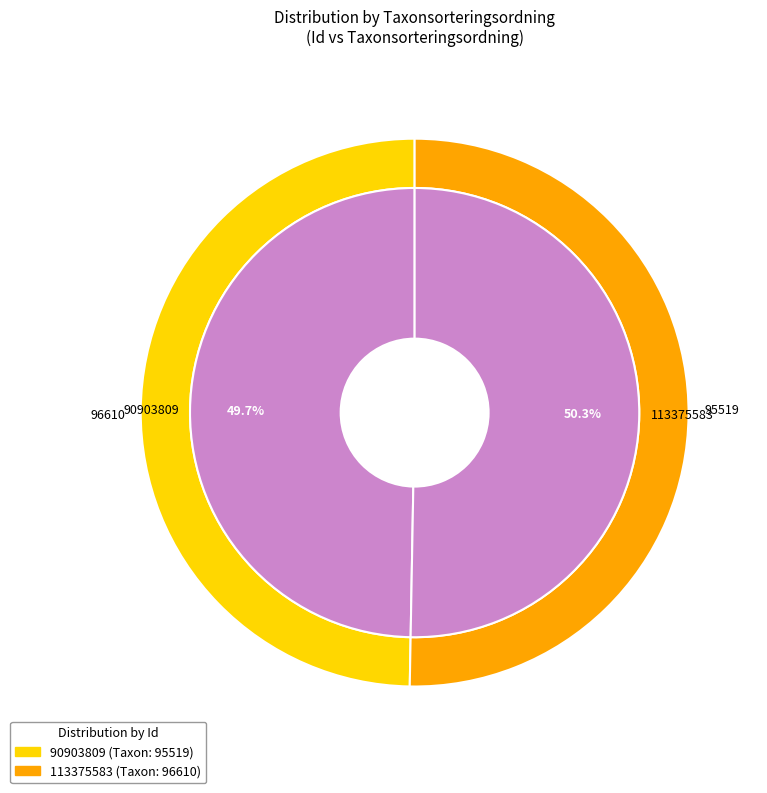

Is it true that 90903809 is 50% of the pie?

True